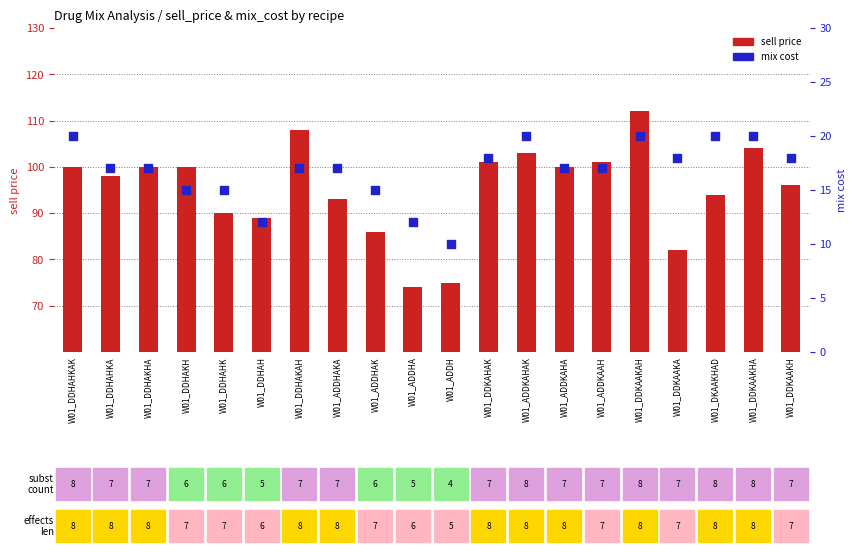

What are all the series names shown in the legend?

sell price, mix cost